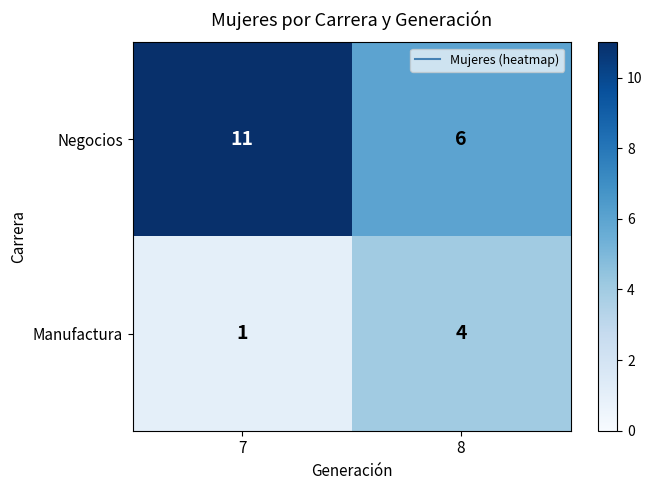

Which series has the widest spread of values?

Negocios